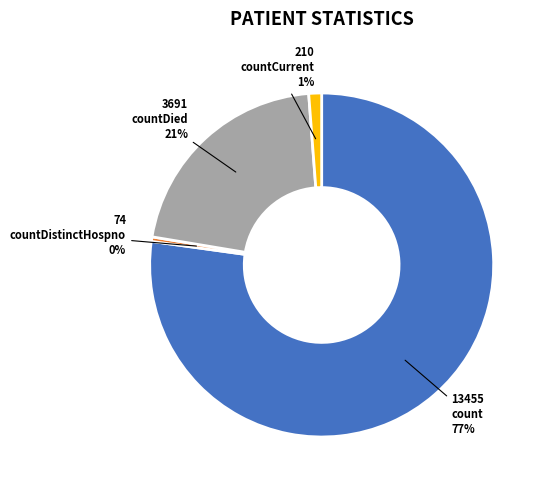

The countCurrent slice represents 14% of the pie. True or false?

False